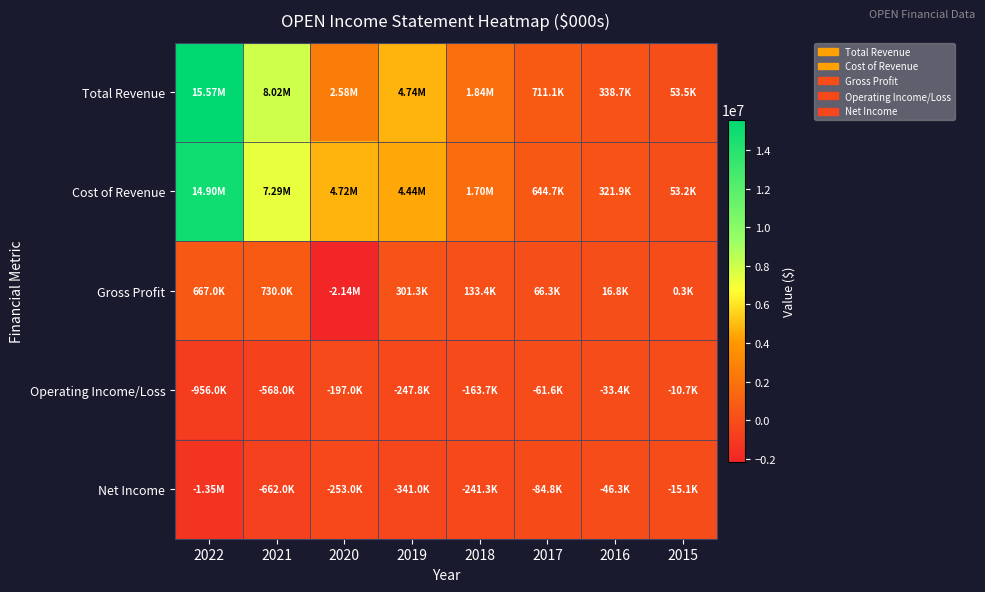

Between 2022 and 2015, which is larger?

2022